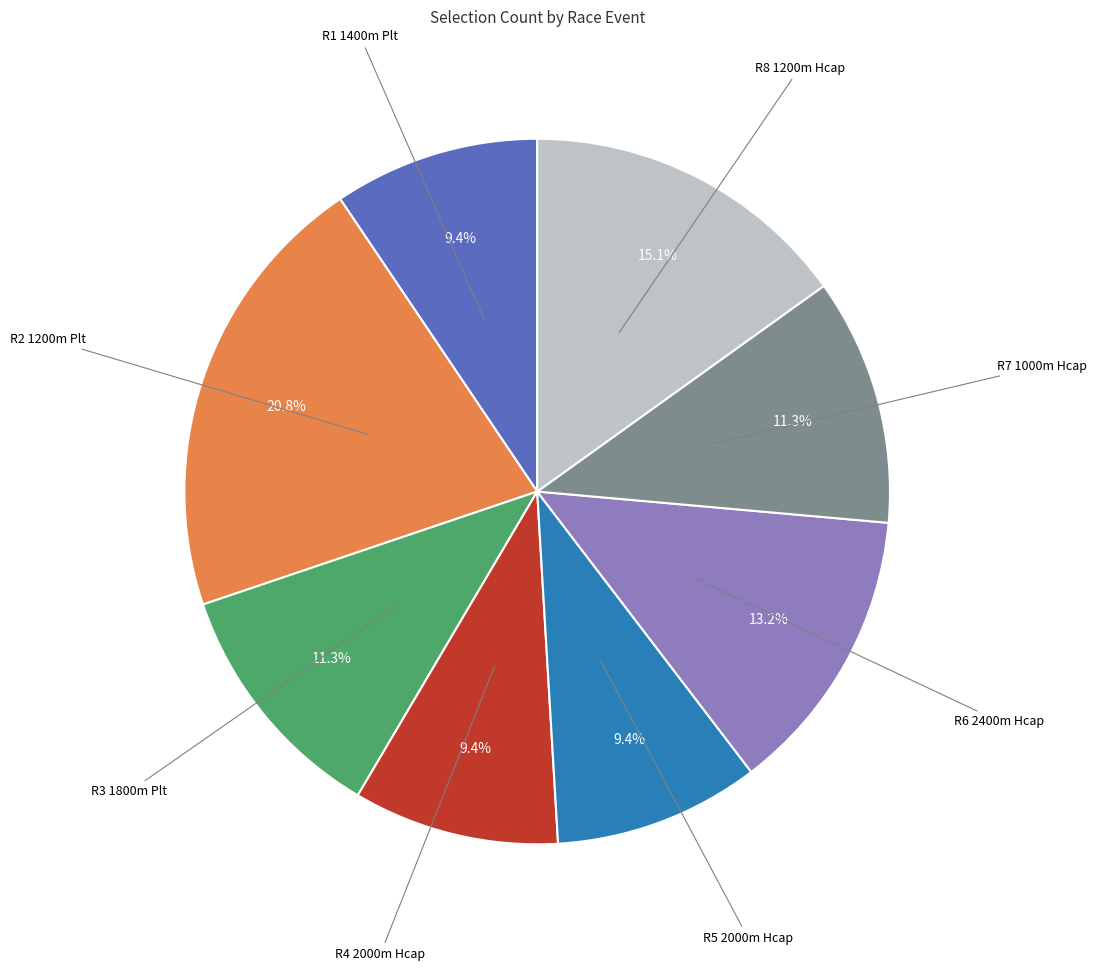

Approximately how many times larger is the value at R5 2000m Hcap compared to R7 1000m Hcap?

0.8